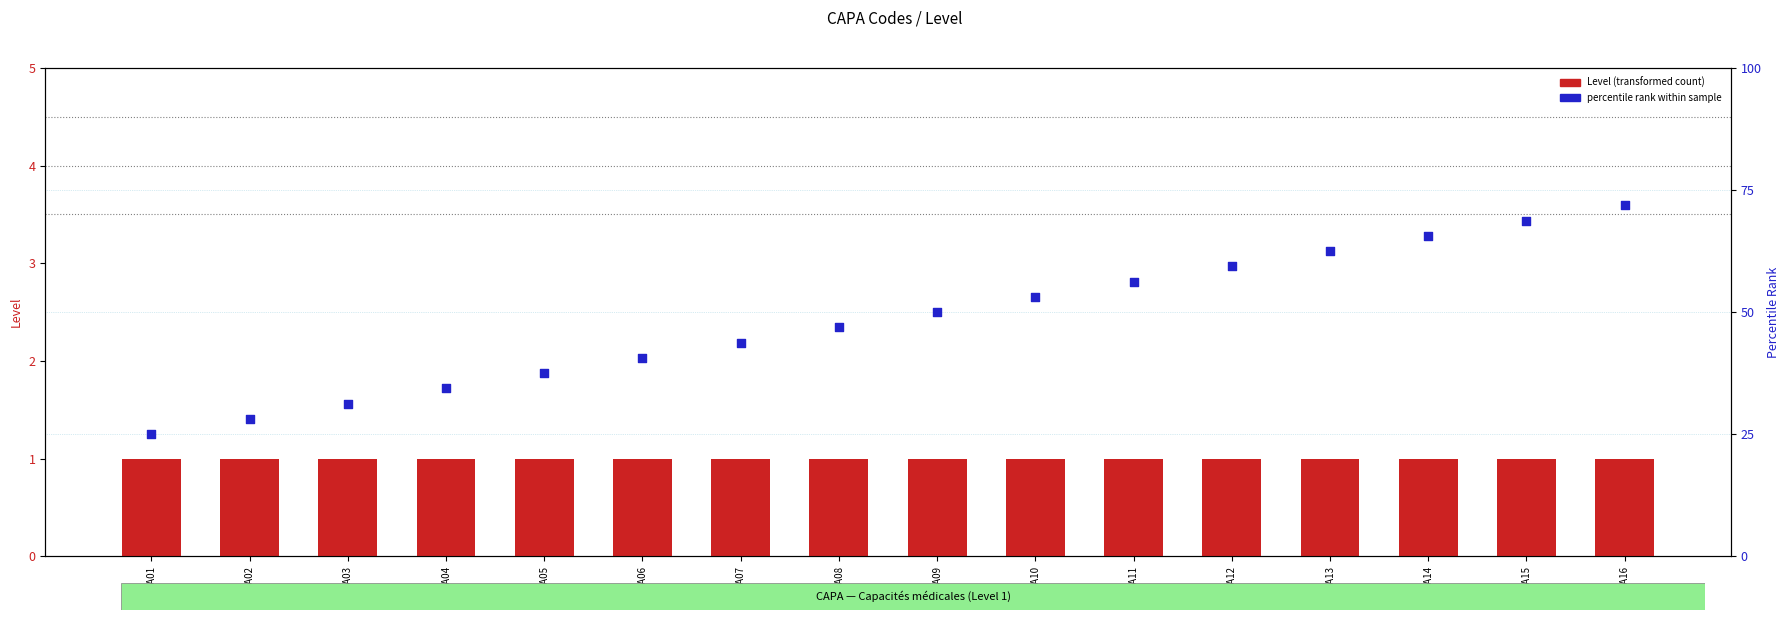

What is the total value across all series at CAPA12?

60.4